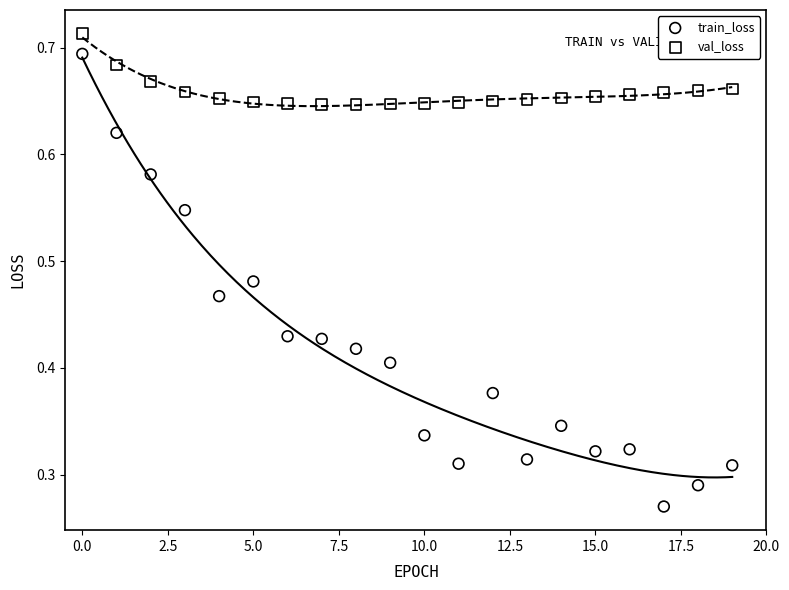

Which series has the largest Y range (max minus min)?

train_loss